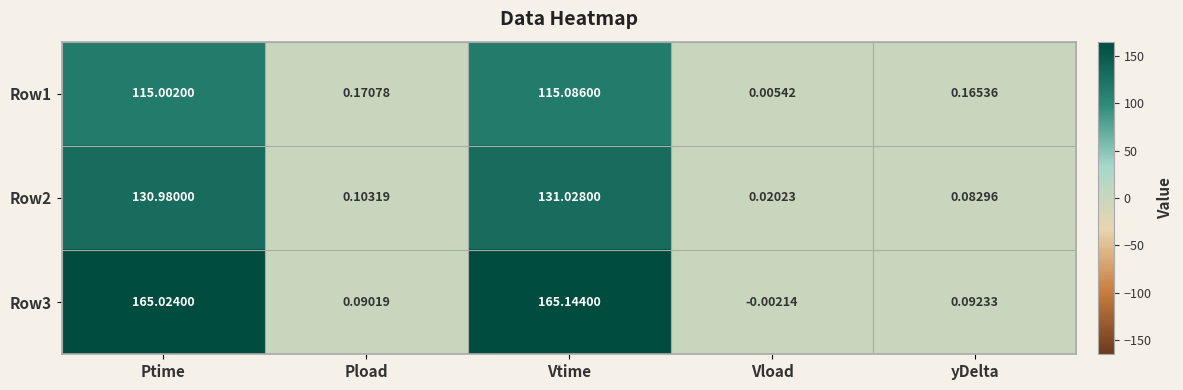

Which category has the highest value across all series?

Vtime